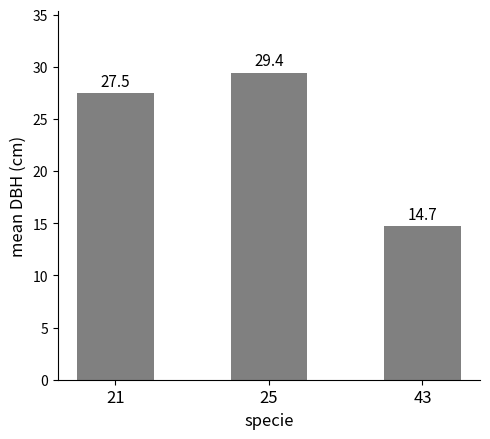

Reading left to right, transcribe all the data shown in this chart.

27.5	29.4	14.7